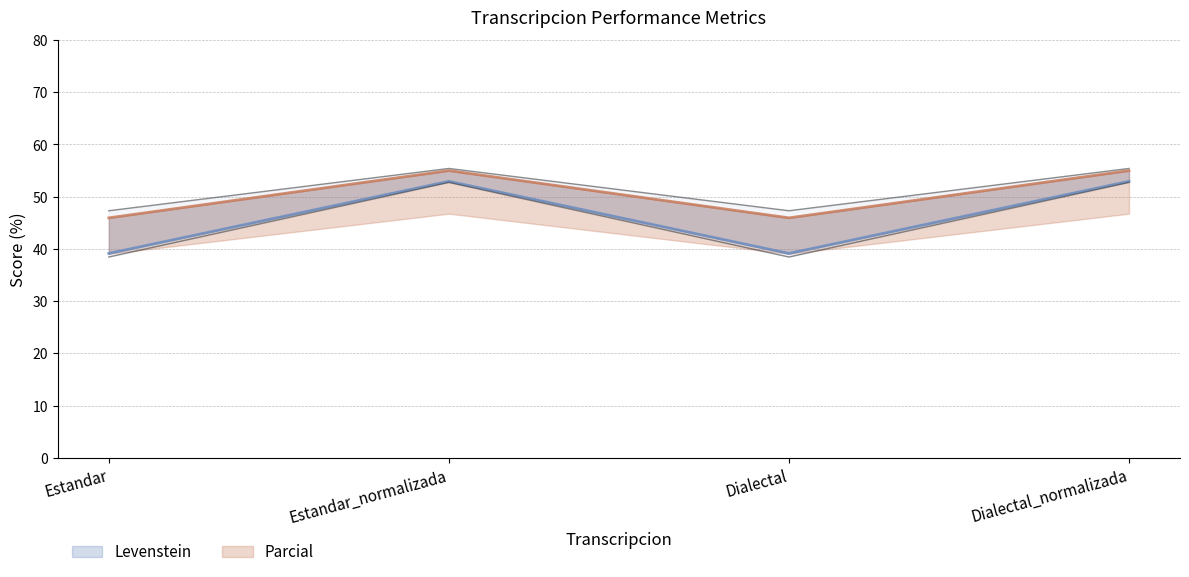

Between Estandar_normalizada and Dialectal, which series saw the biggest shift?

Parcial